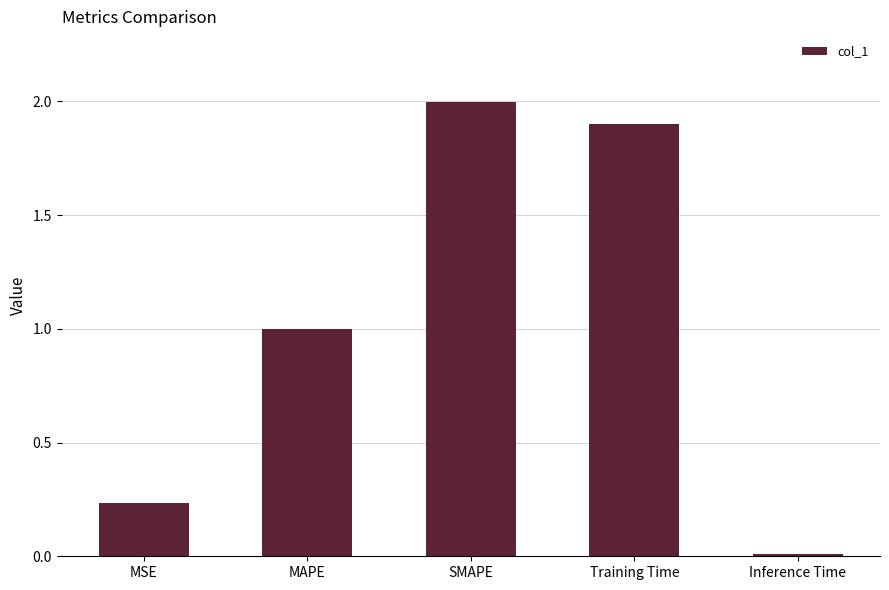

How many data points does each series have?

5